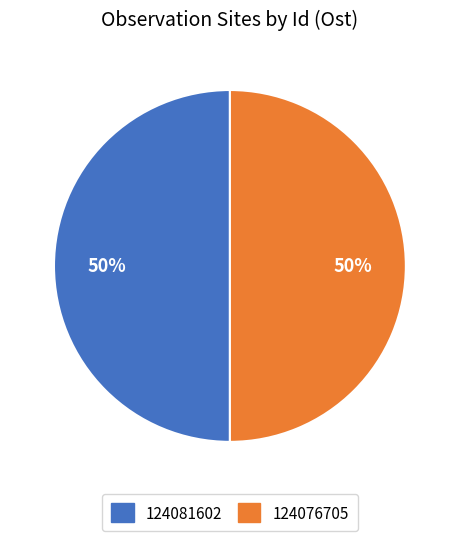

To the nearest percent, what percentage of the pie is 124076705?

50%